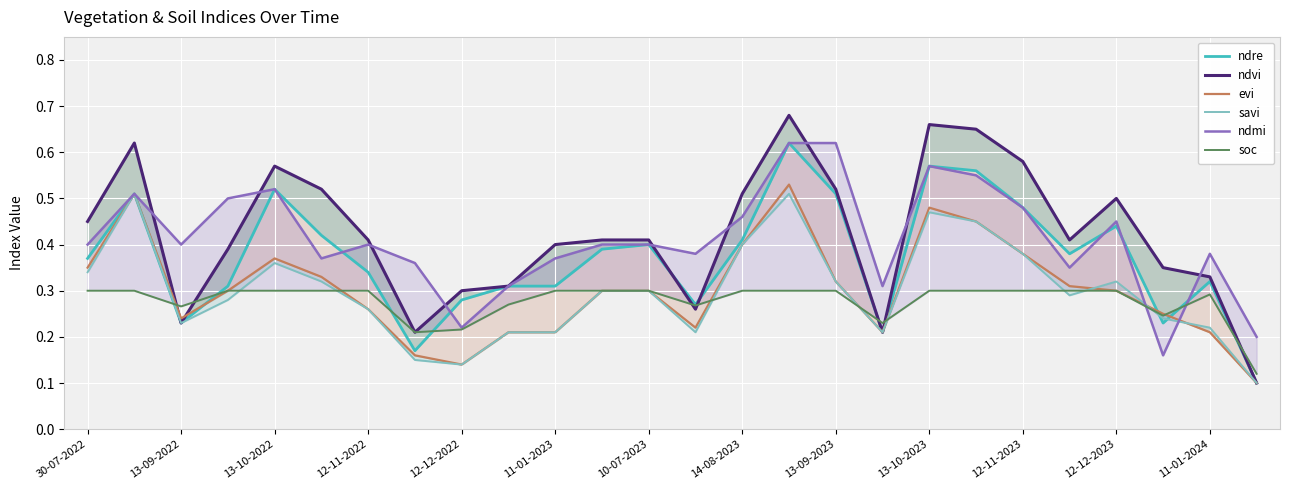

Between which two adjacent categories do savi and evi first intersect?

21 and 22